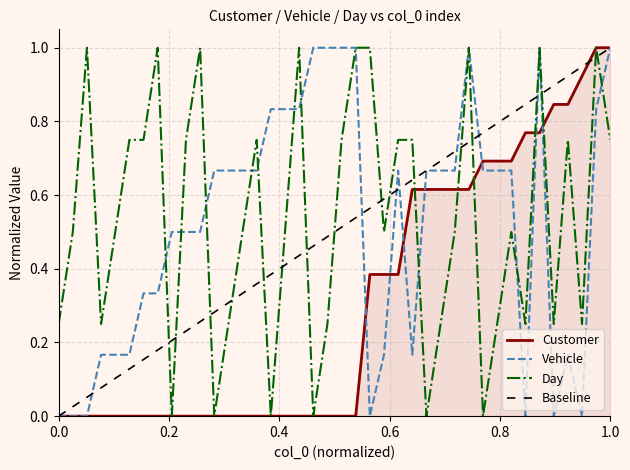

Is it true that Vehicle equals 0.5 at 18?

True